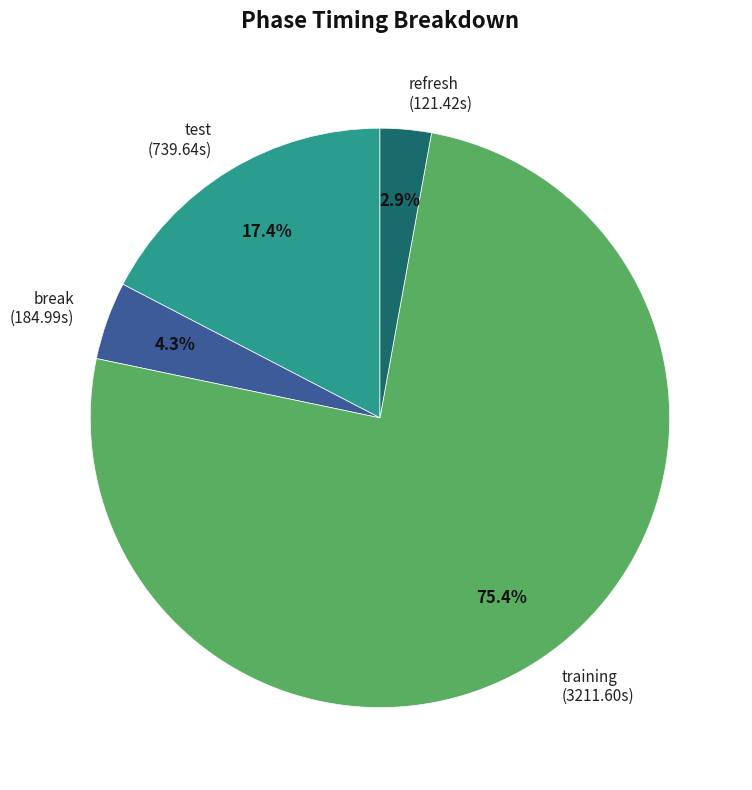

Between refresh (121.42s) and break (184.99s), which is larger?

break (184.99s)